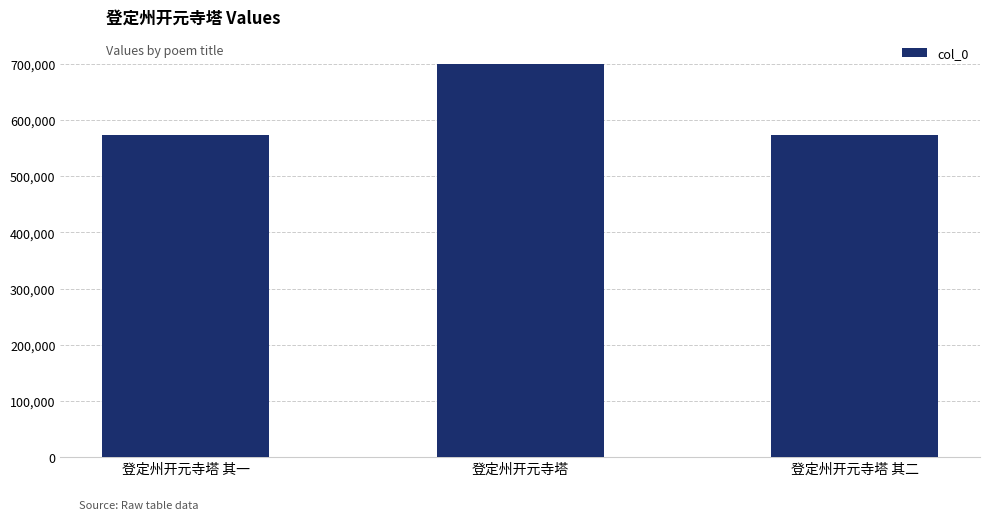

True or false: the data shows 327602 at 登定州开元寺塔.

False